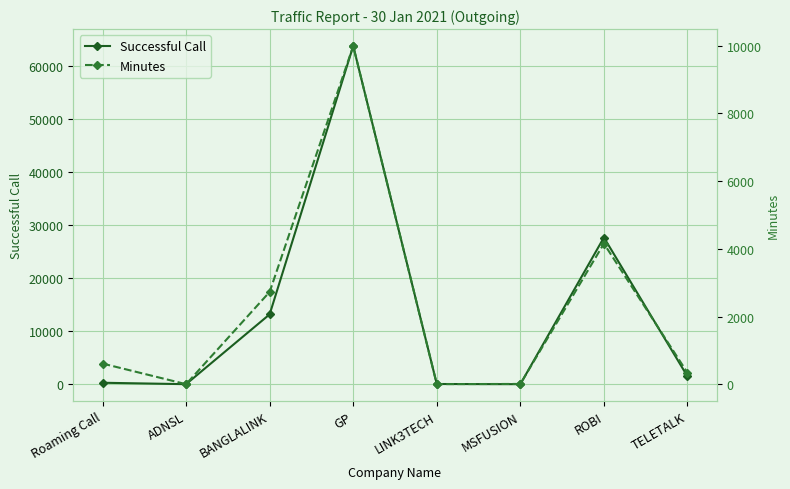

At which category is the sum across all series the highest?

GP